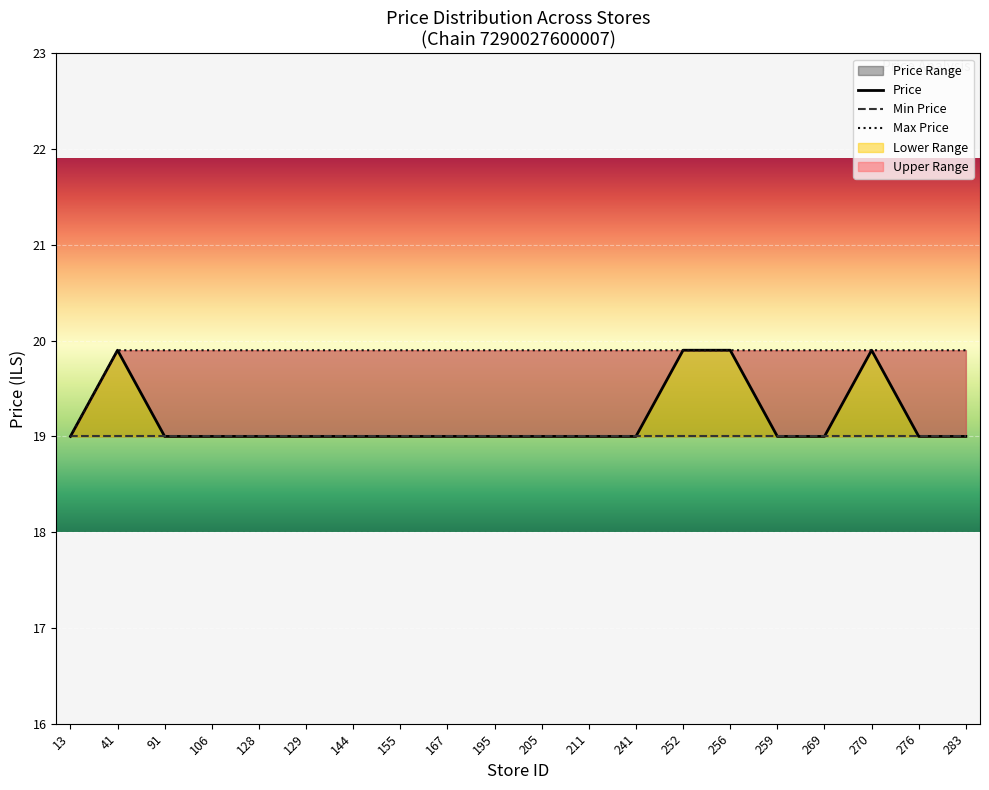

List the series in order of their overall mean, highest first.

Max Price, Price, Min Price